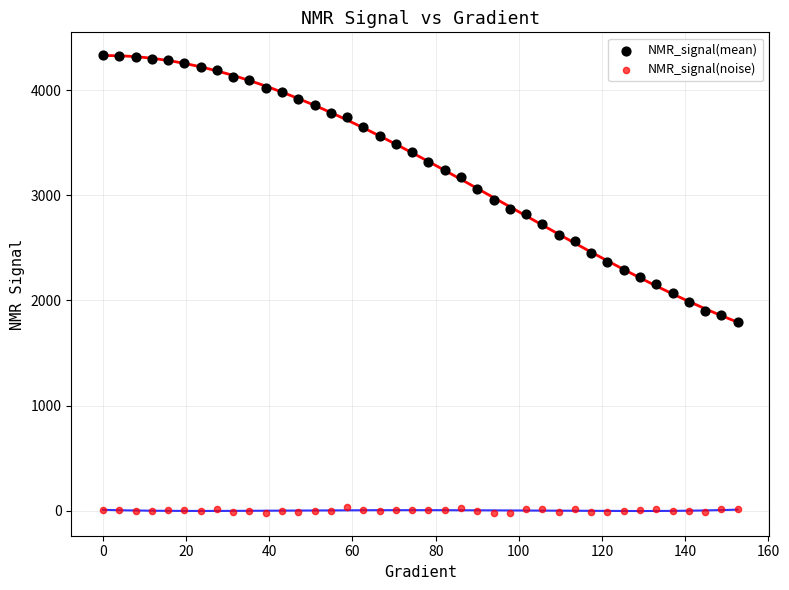

What are all the series names shown in the legend?

NMR_signal(mean), NMR_signal(noise)